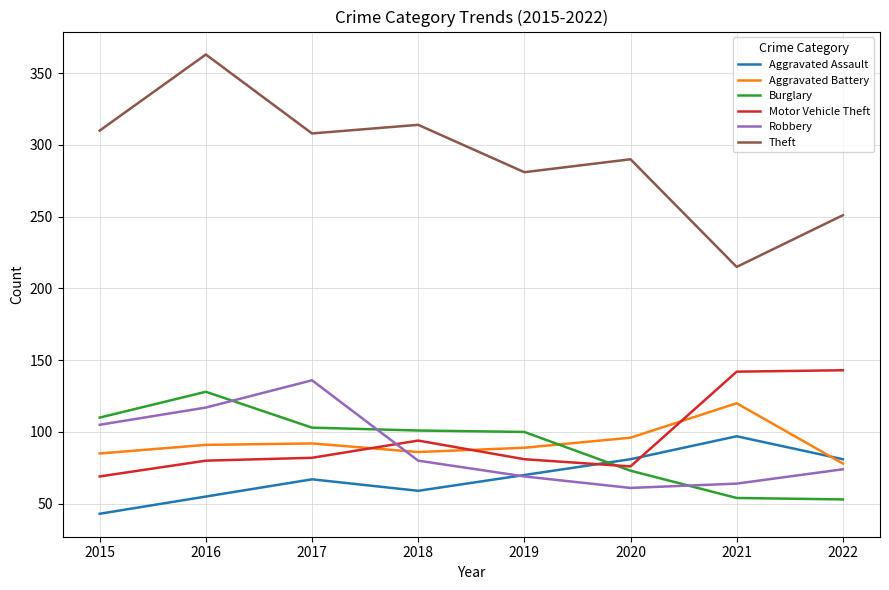

True or false: Theft has more than 0 interior local peaks.

True